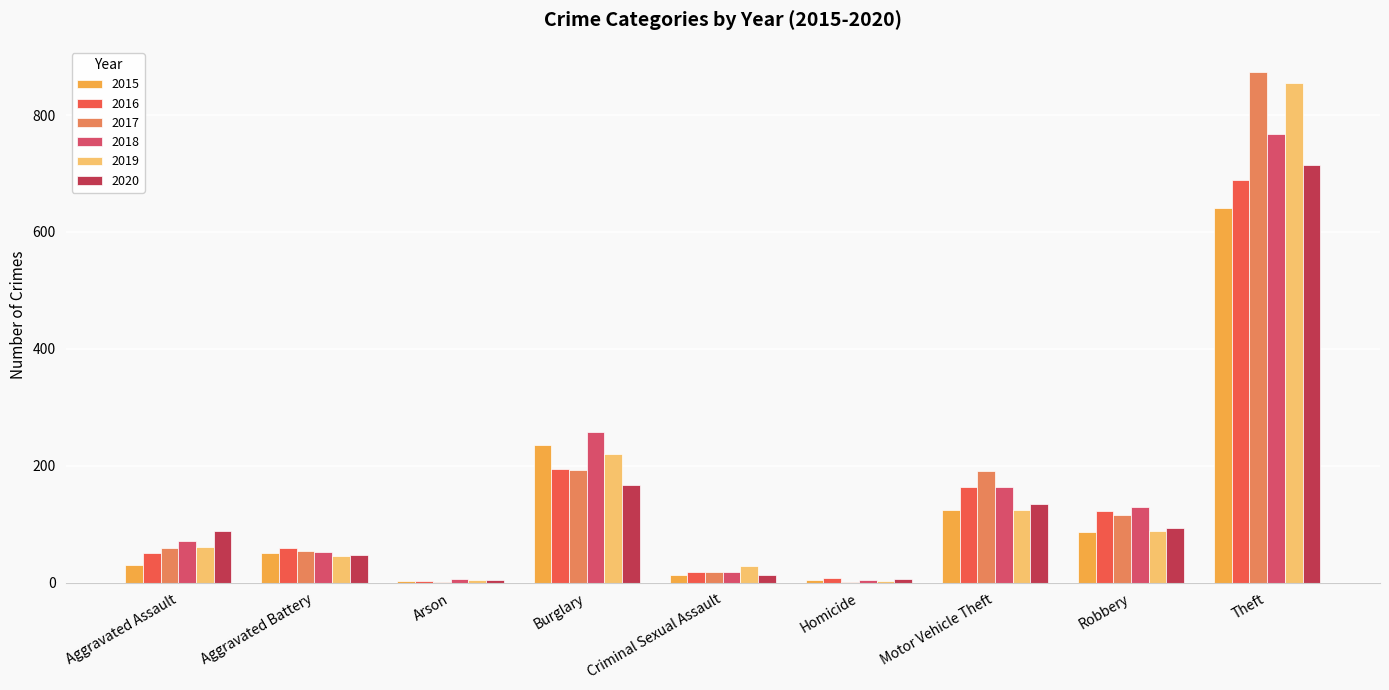

What is the total value across all series at Aggravated Battery?

309